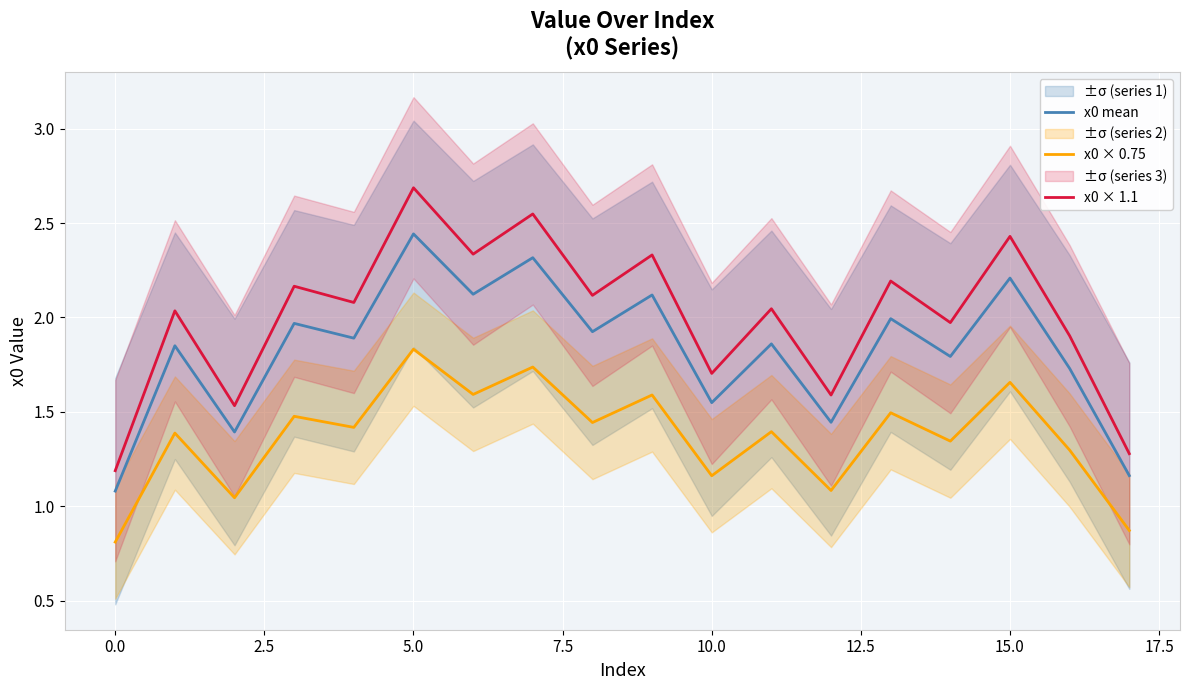

True or false: x0 × 1.1 and x0 mean intersect in this chart.

False